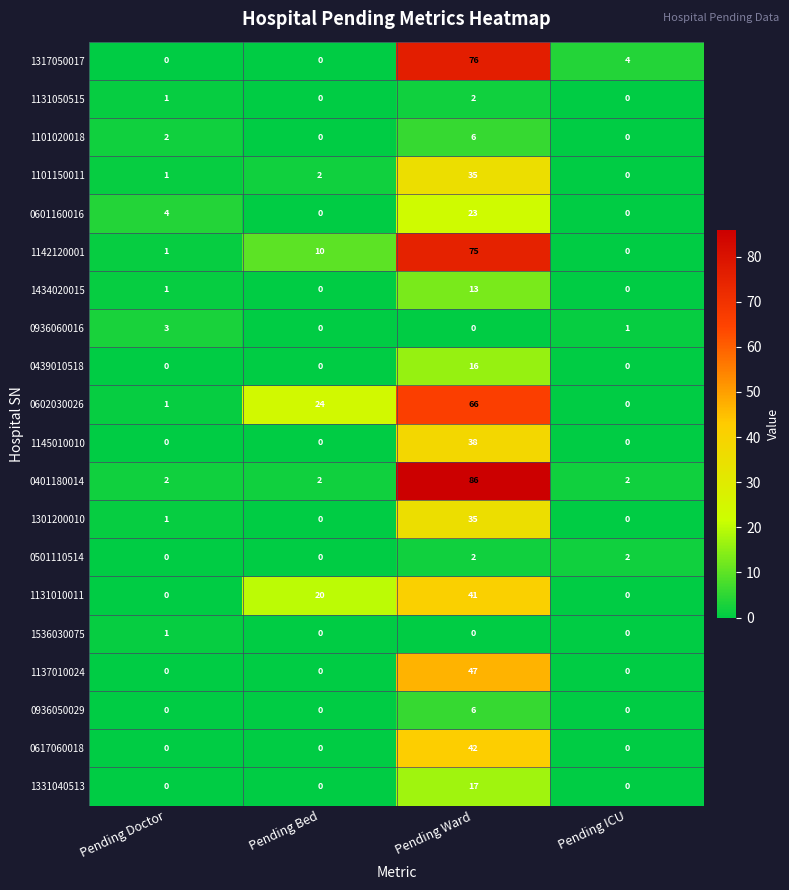

Which category has the highest value in the 1131010011 series?

Pending Ward